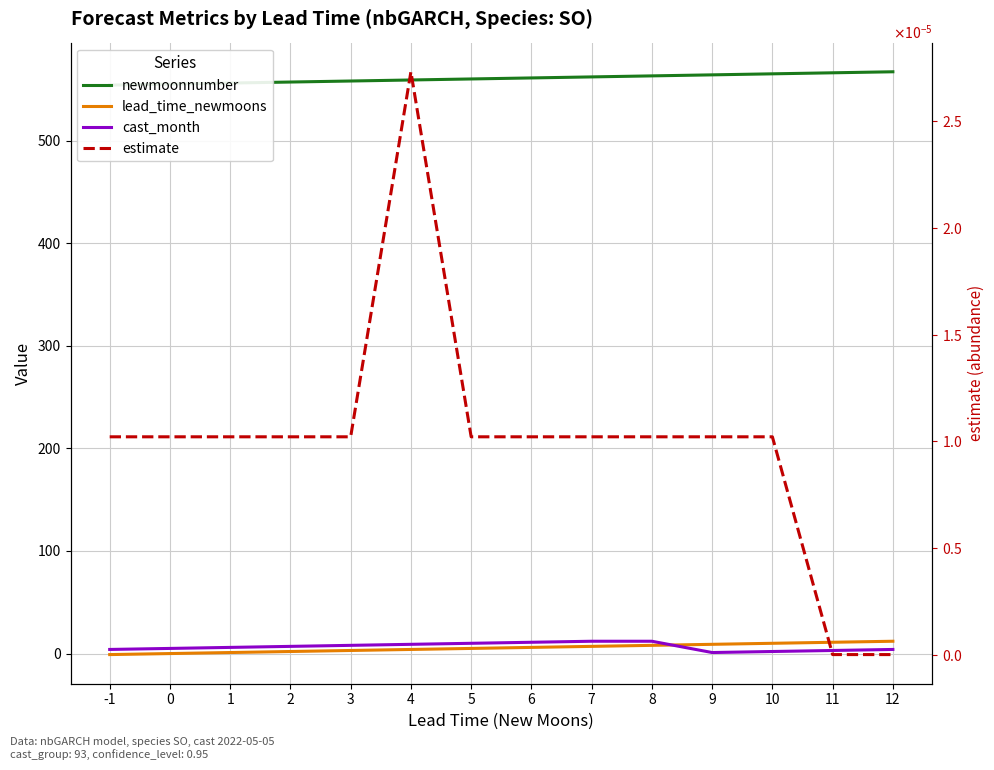

Reading left to right, transcribe all the data shown in this chart.

newmoonnumber: 554.0	555.0	556.0	557.0	558.0	559.0	560.0	561.0	562.0	563.0	564.0	565.0	566.0	567.0
lead_time_newmoons: -1.0	0.0	1.0	2.0	3.0	4.0	5.0	6.0	7.0	8.0	9.0	10.0	11.0	12.0
cast_month: 4.0	5.0	6.0	7.0	8.0	9.0	10.0	11.0	12.0	12.0	1.0	2.0	3.0	4.0
estimate: 0.0	0.0	0.0	0.0	0.0	0.0	0.0	0.0	0.0	0.0	0.0	0.0	0.0	0.0